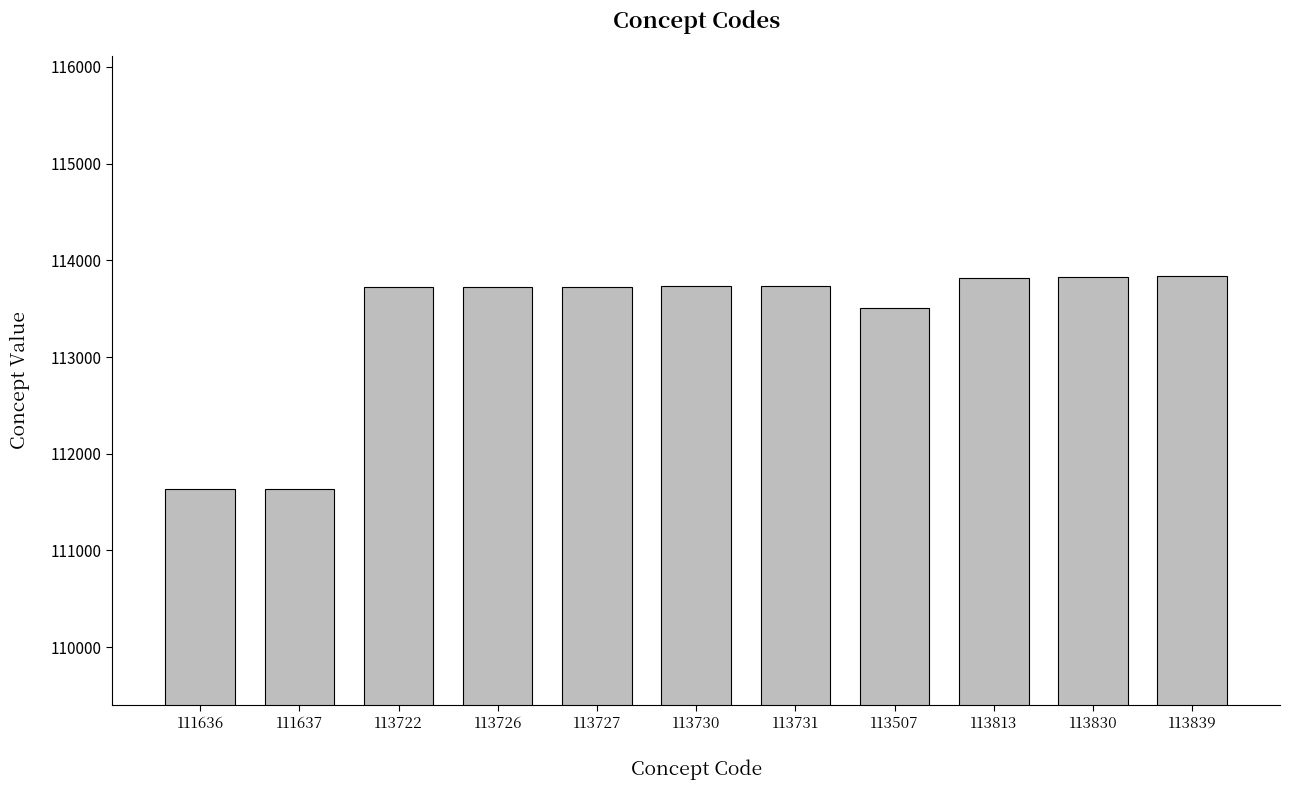

Does the chart contain stacked bars?

No